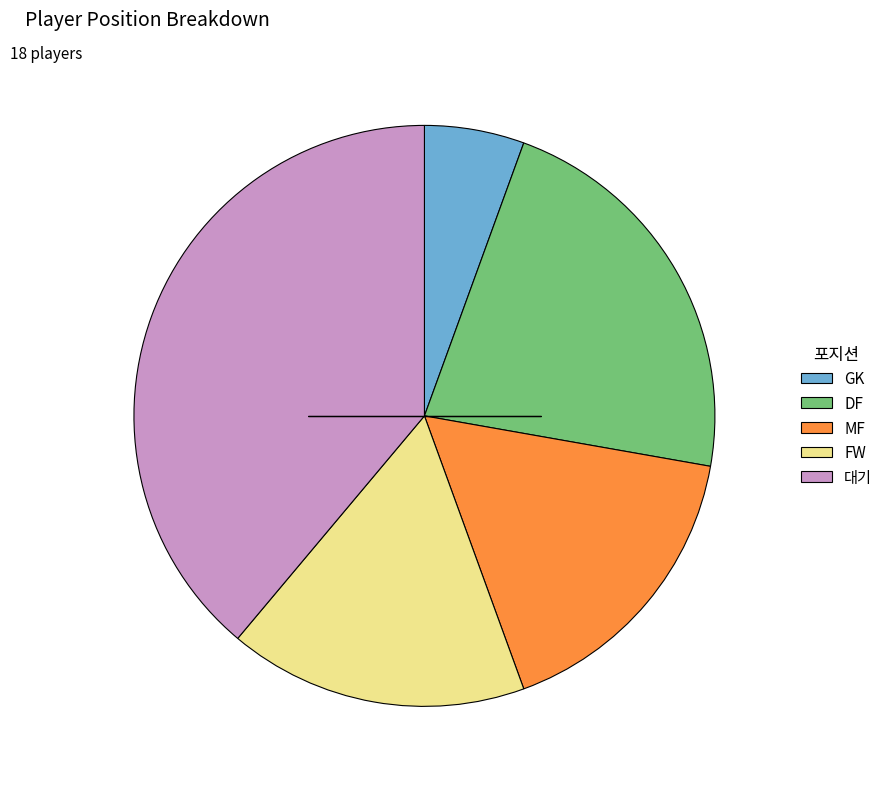

Which slice is the smallest?

GK